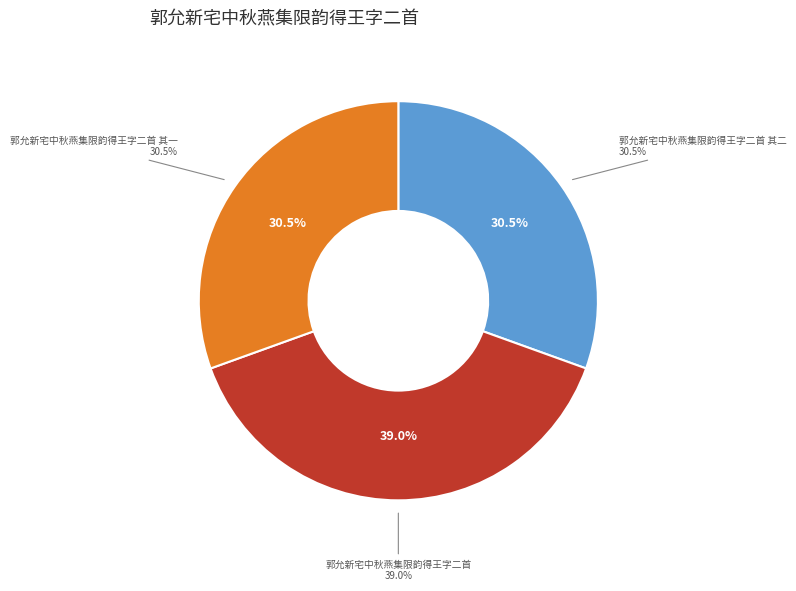

How many segments does this pie chart have?

3